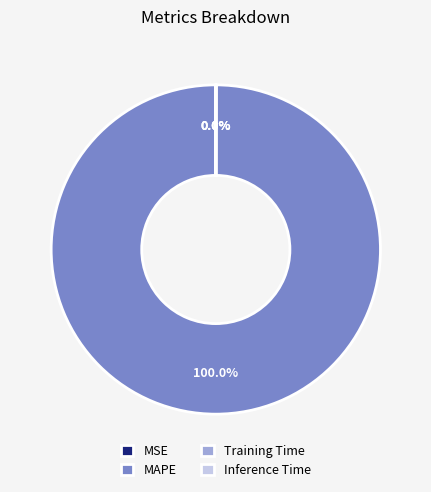

Does MAPE represent more than half of the total?

Yes